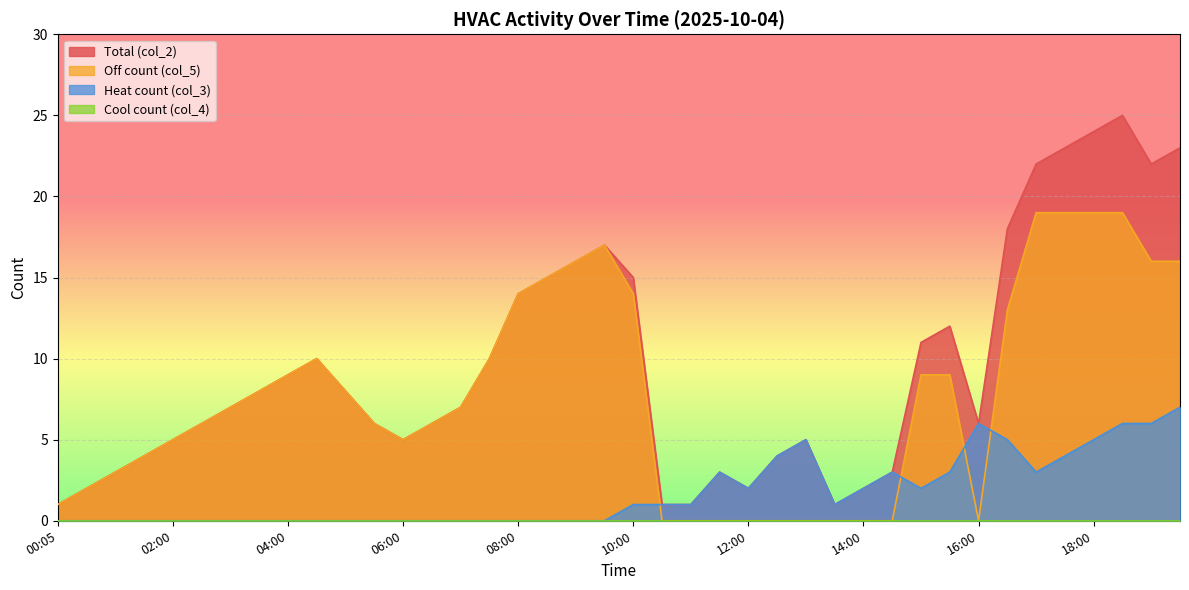

What is the greatest value displayed?

25